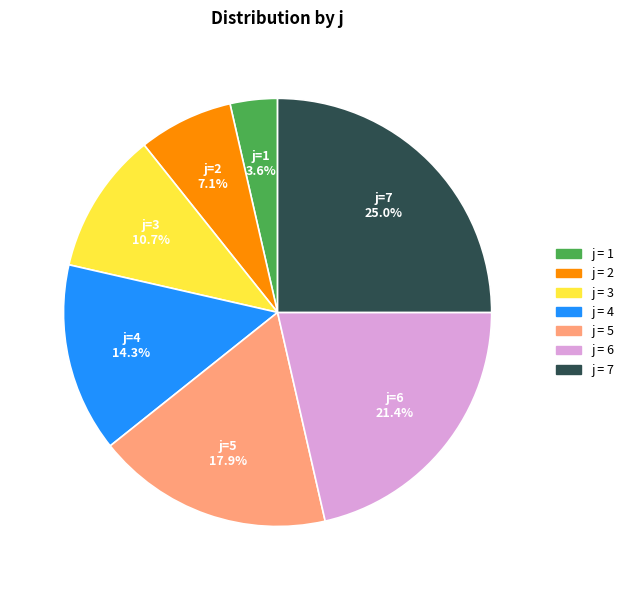

How many segments does this pie chart have?

7